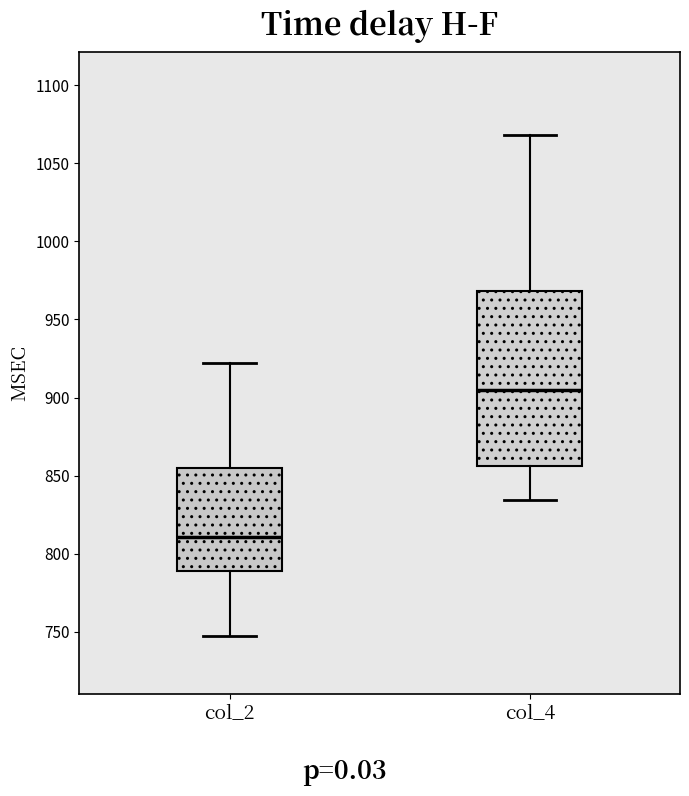

Which box has the lowest median line?

col_2